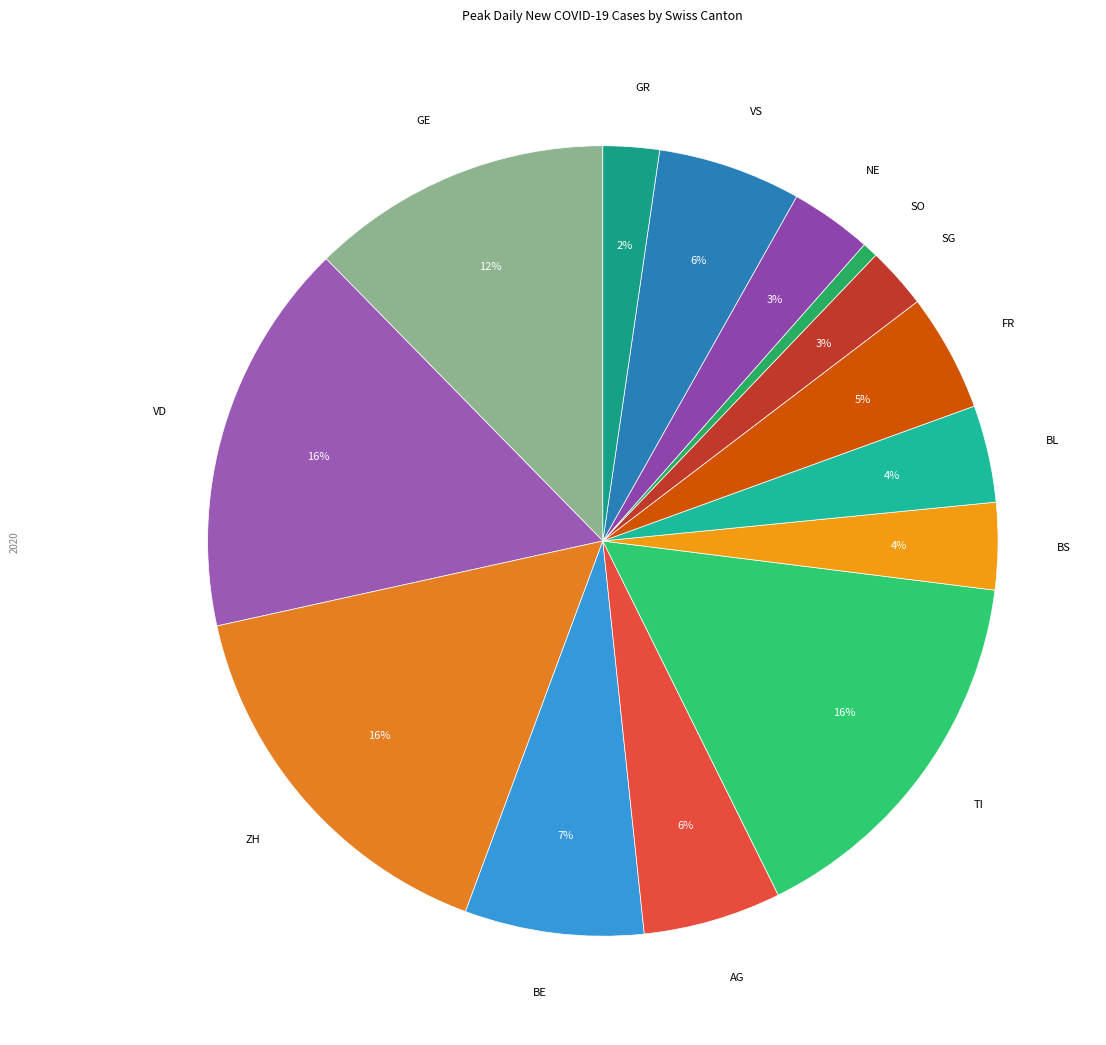

Between SG and BE, which is larger?

BE